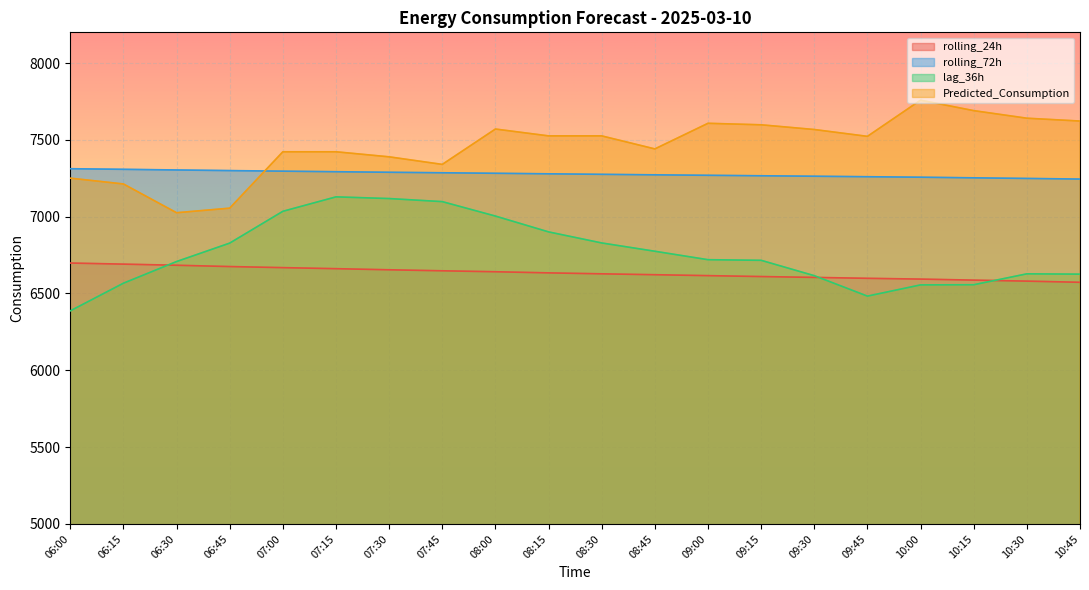

Which series has the widest spread of values?

lag_36h